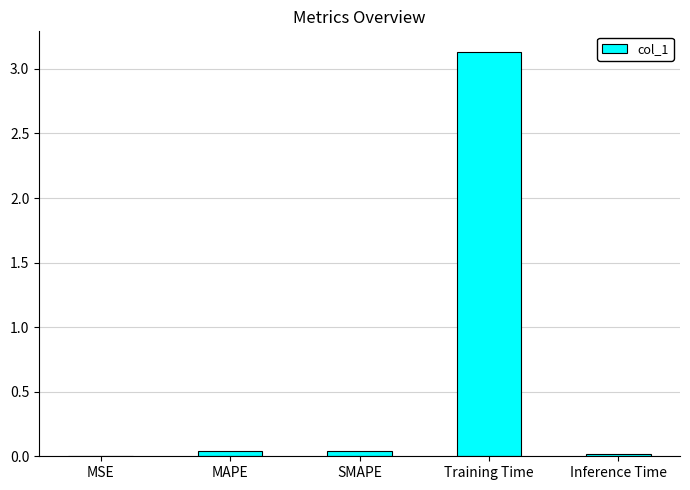

The value at SMAPE is 0.0. True or false?

True